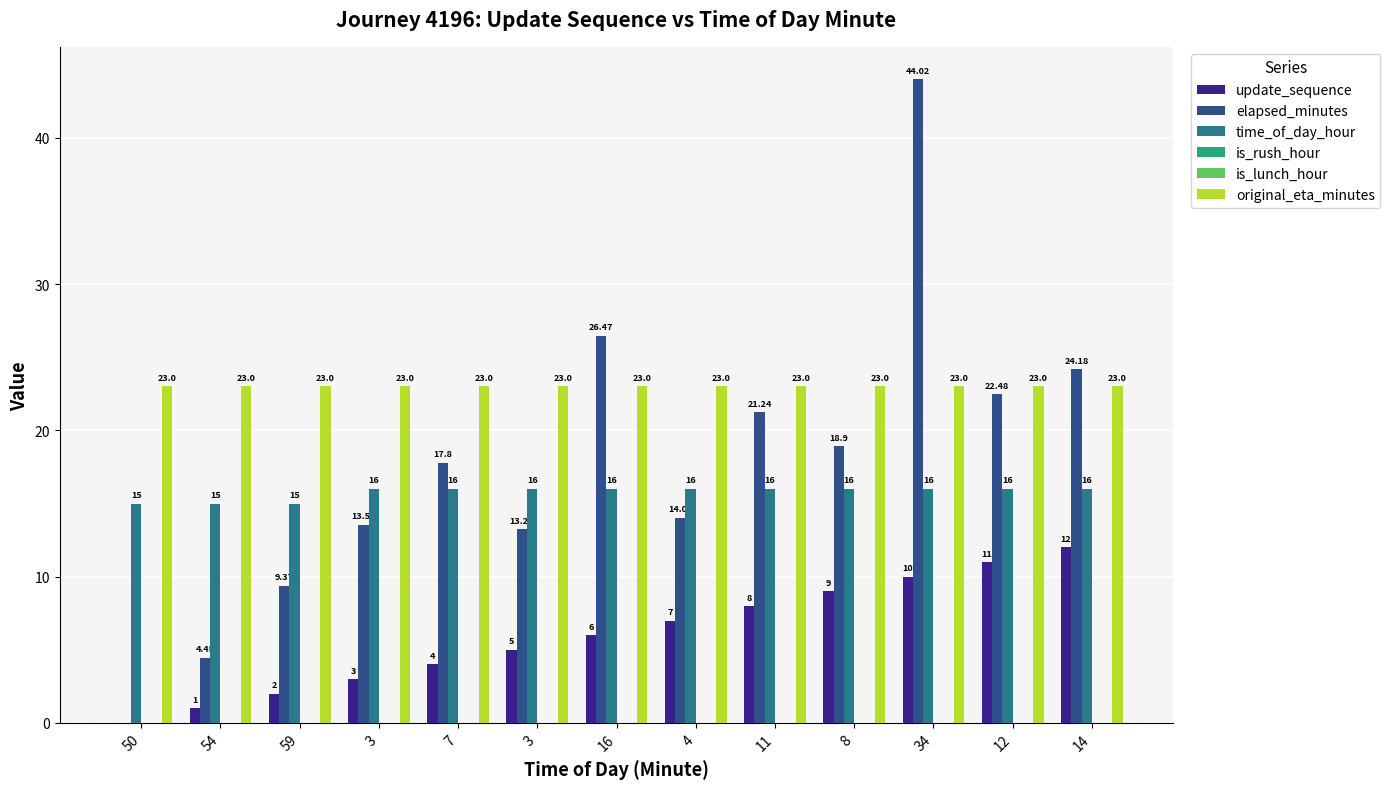

What is the spread (max minus min) of values at 34?

44.0